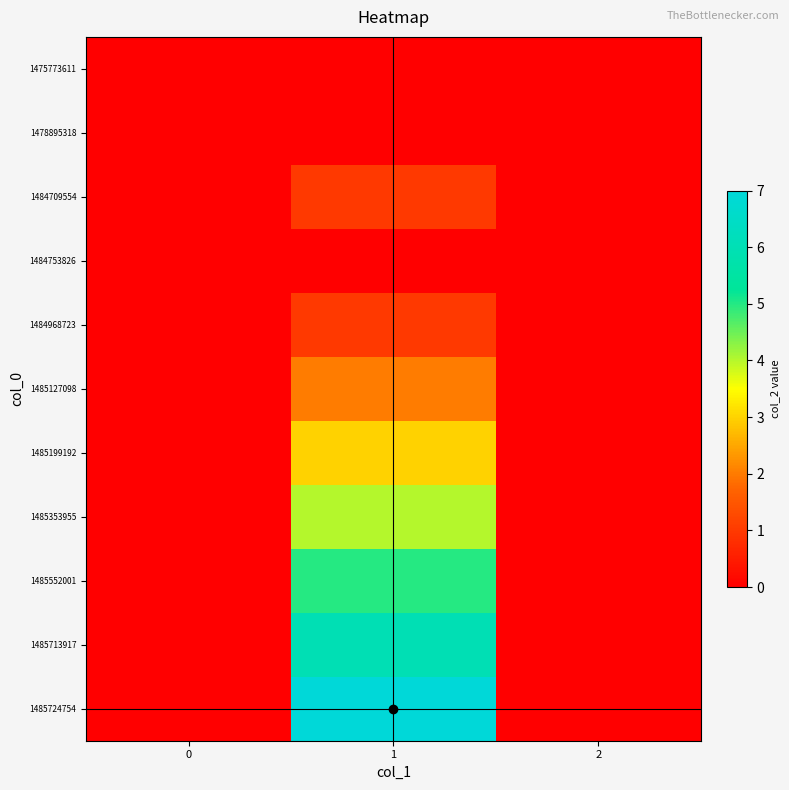

Reading left to right, list all the values displayed in this chart.

1475773611: 0=0	1=0	2=0
1478895318: 0=0	1=0	2=0
1484709554: 0=0	1=1	2=0
1484753826: 0=0	1=0	2=0
1484968723: 0=0	1=1	2=0
1485127098: 0=0	1=2	2=0
1485199192: 0=0	1=3	2=0
1485353955: 0=0	1=4	2=0
1485552001: 0=0	1=5	2=0
1485713917: 0=0	1=6	2=0
1485724754: 0=0	1=7	2=0